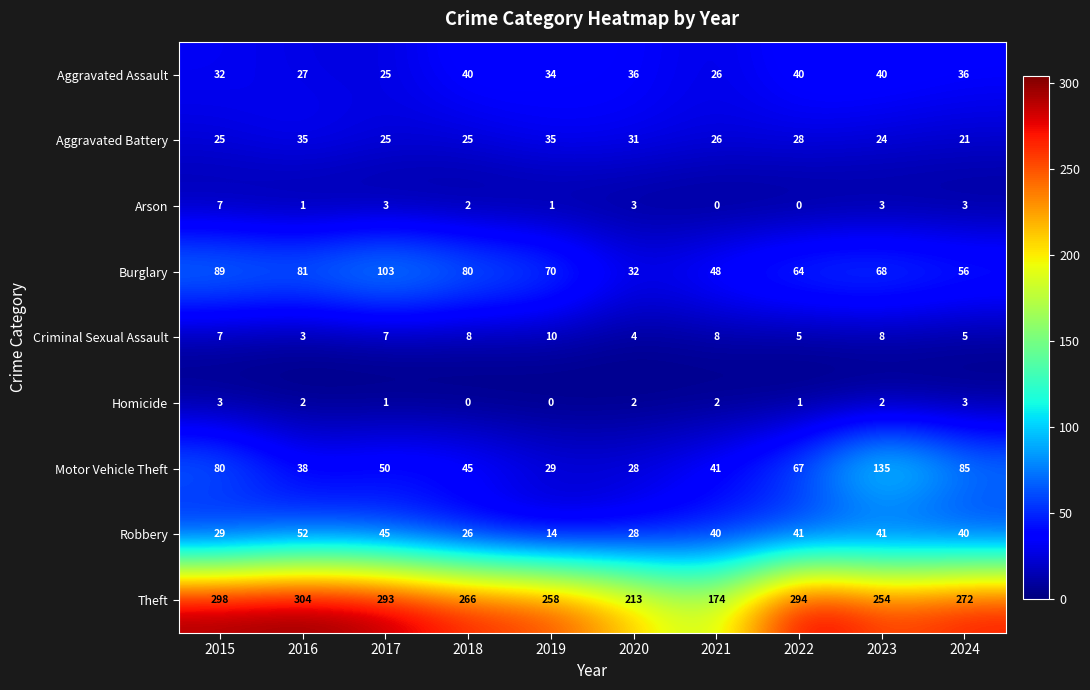

What is the difference between the maximum and minimum values in the Arson series?

7